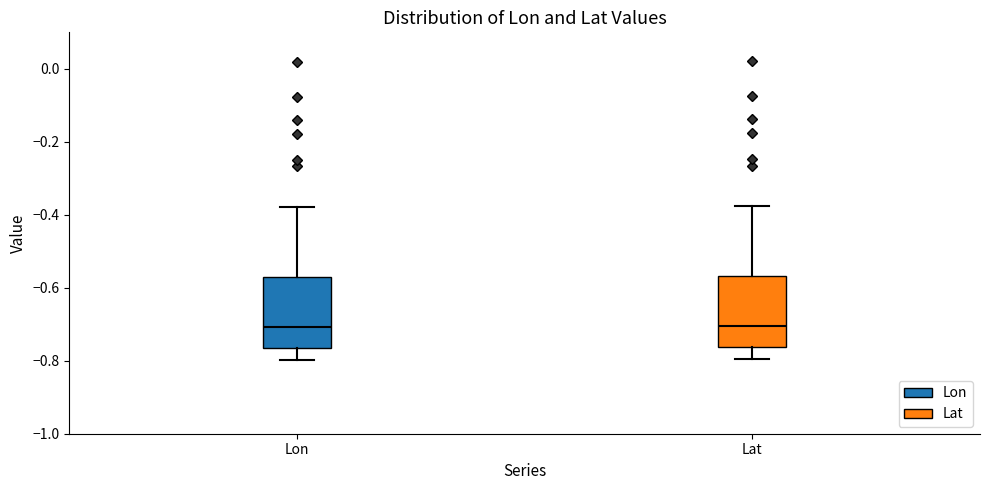

Reading left to right, read every box against the y-axis: the position of its median line, the range the box covers, and the ends of its whiskers. The values are not printed on the chart, so give them approximately, as read against the axis.

Lon: median -0.70, box -0.76 to -0.58, whiskers -0.80 to -0.38
Lat: median -0.70, box -0.76 to -0.56, whiskers -0.80 to -0.38